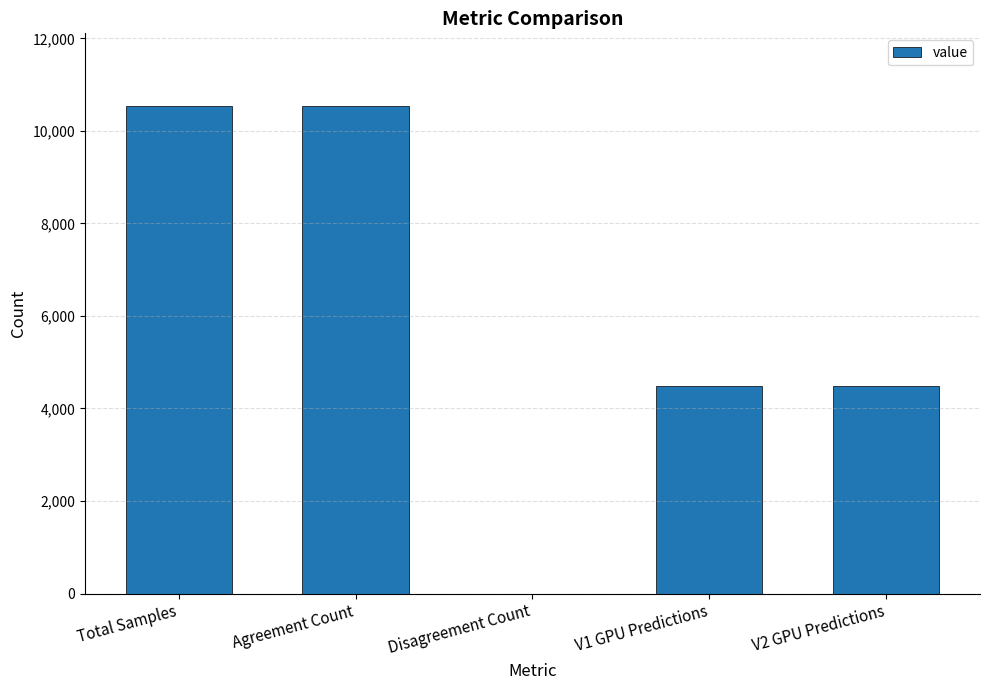

How many values are above zero?

4